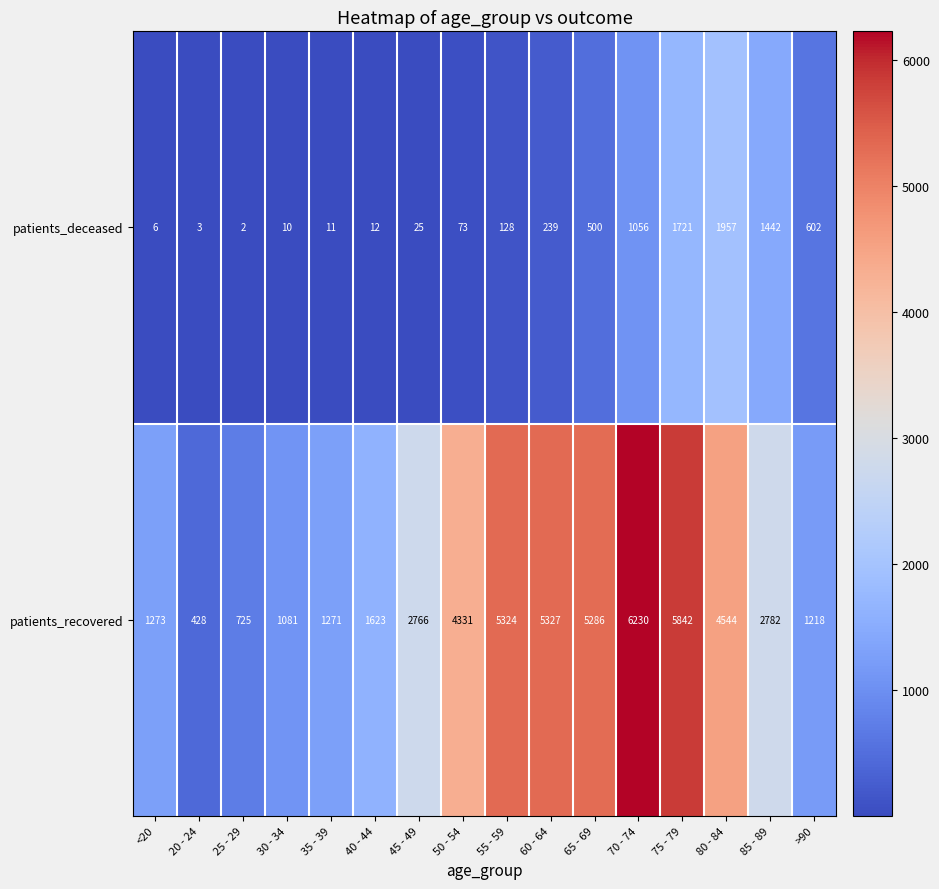

True or false: patients_recovered has a value of 6845 at 80 - 84.

False